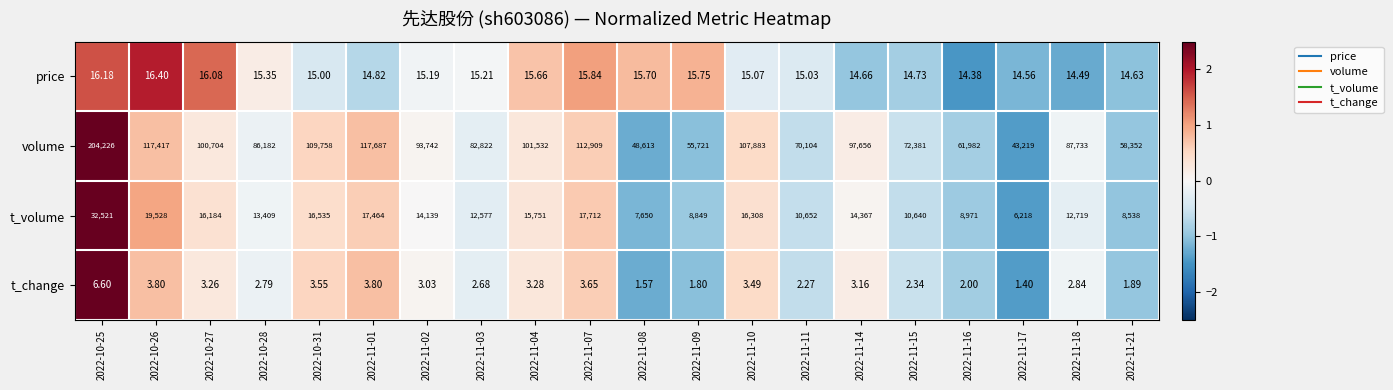

Is the value of t_change at 2022-11-16 greater than the value of volume at 2022-11-15?

No